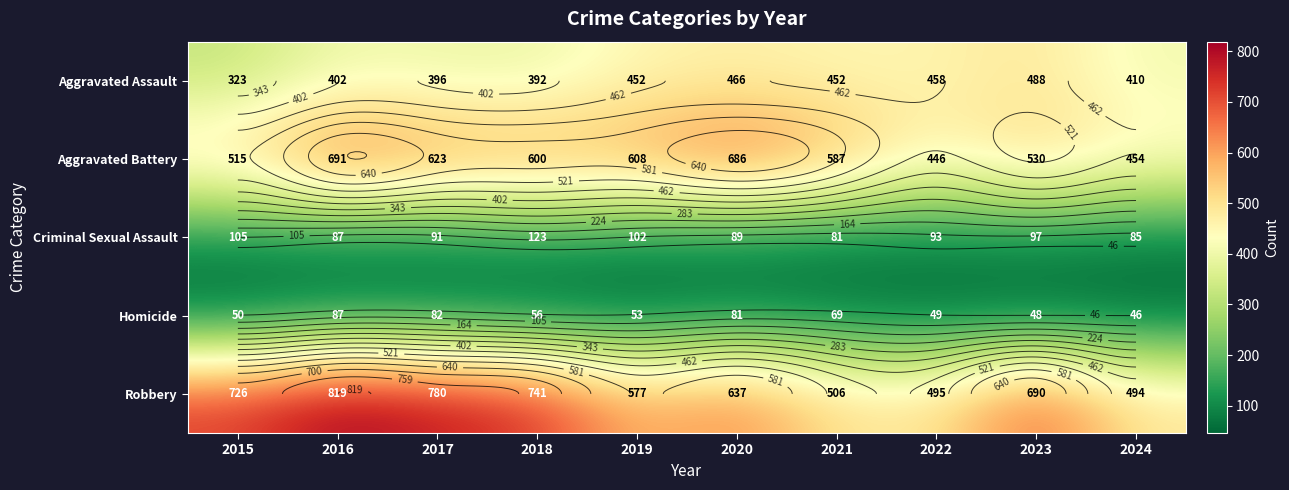

At which label does Criminal Sexual Assault reach its minimum?

2021